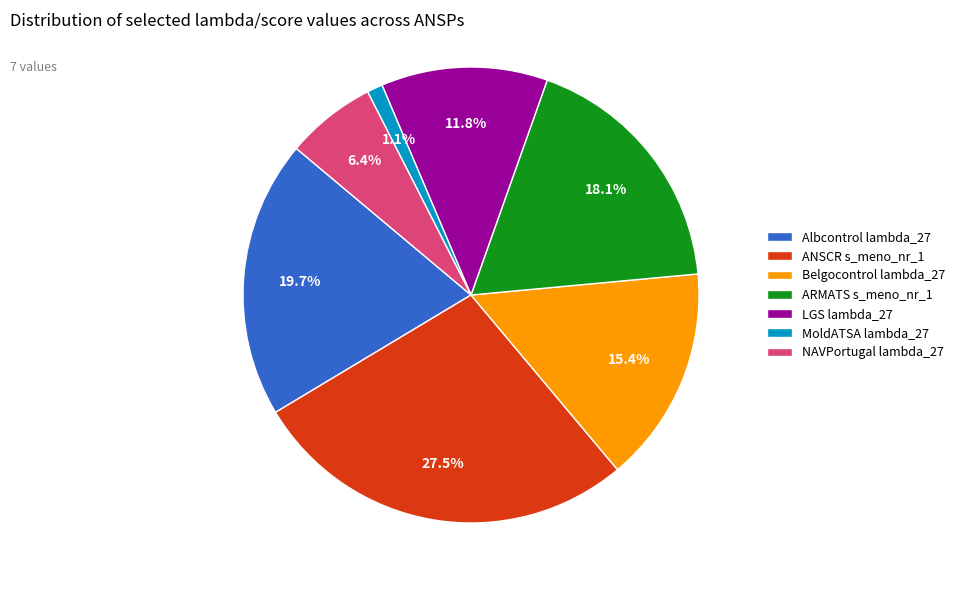

How many segments does this pie chart have?

7